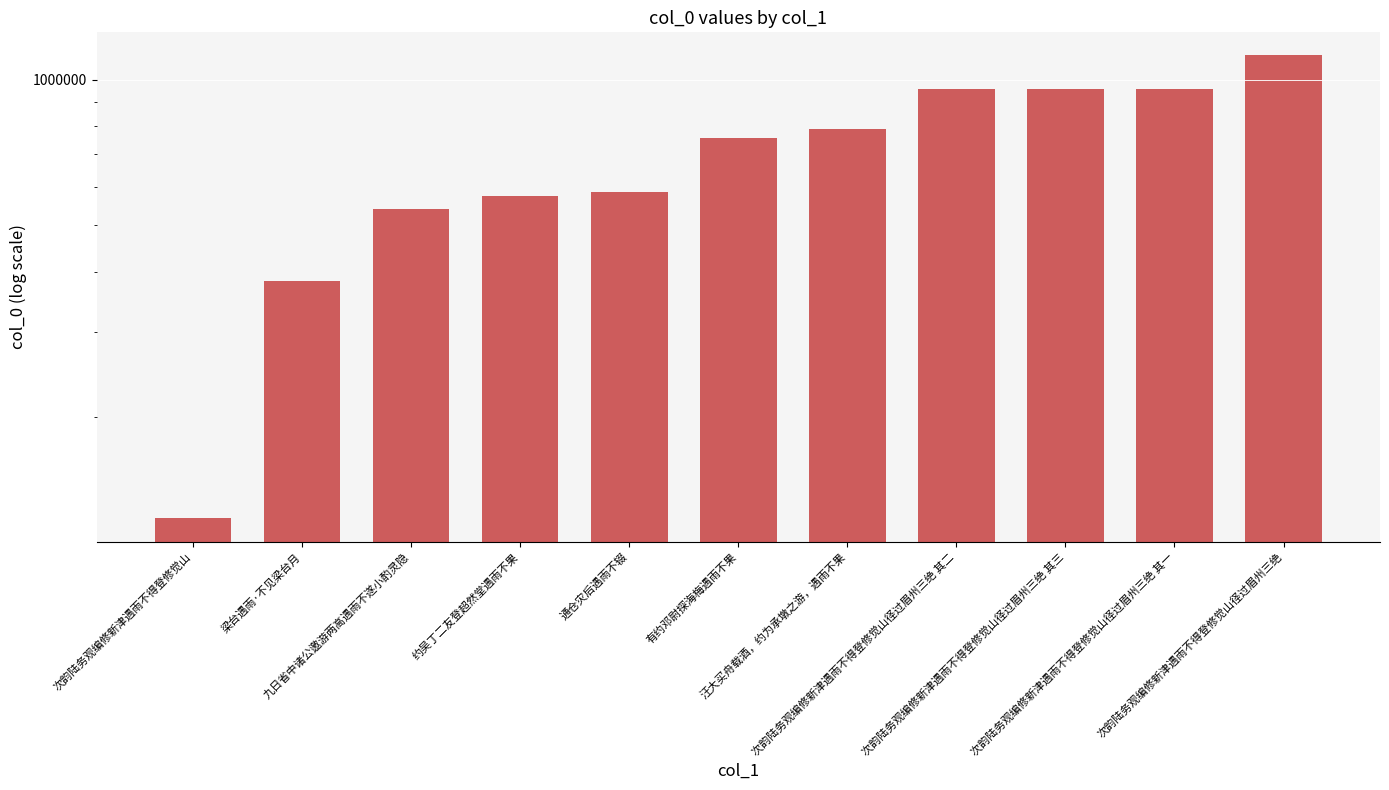

Does the chart contain any negative values?

No